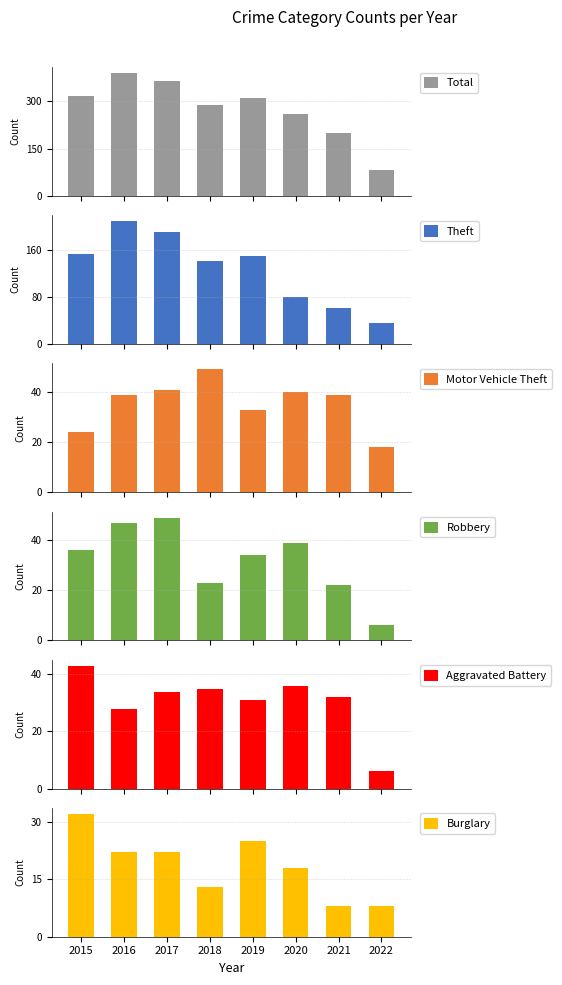

Is it true that Burglary equals 19 at 2015?

False